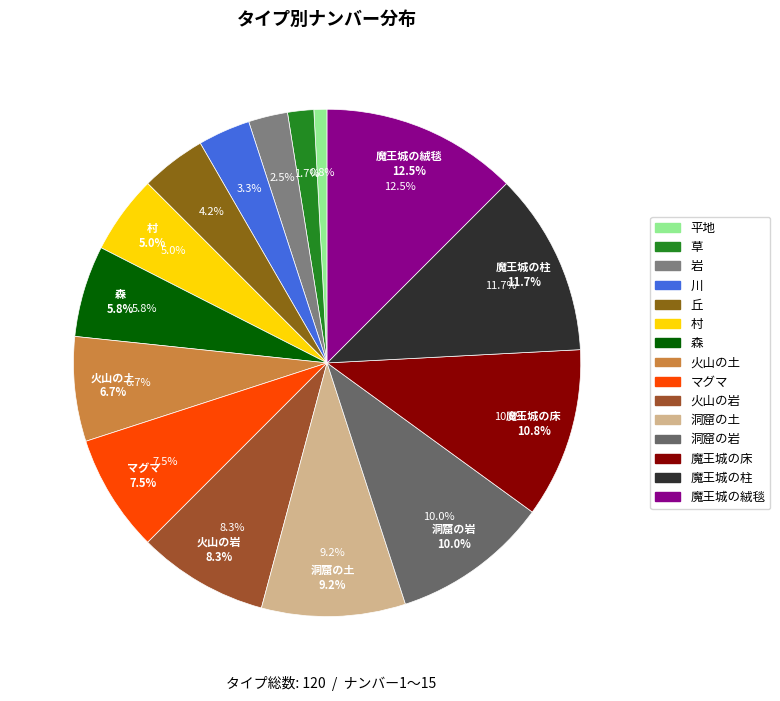

Is it true that 魔王城の絨毯 is 12% of the pie?

True